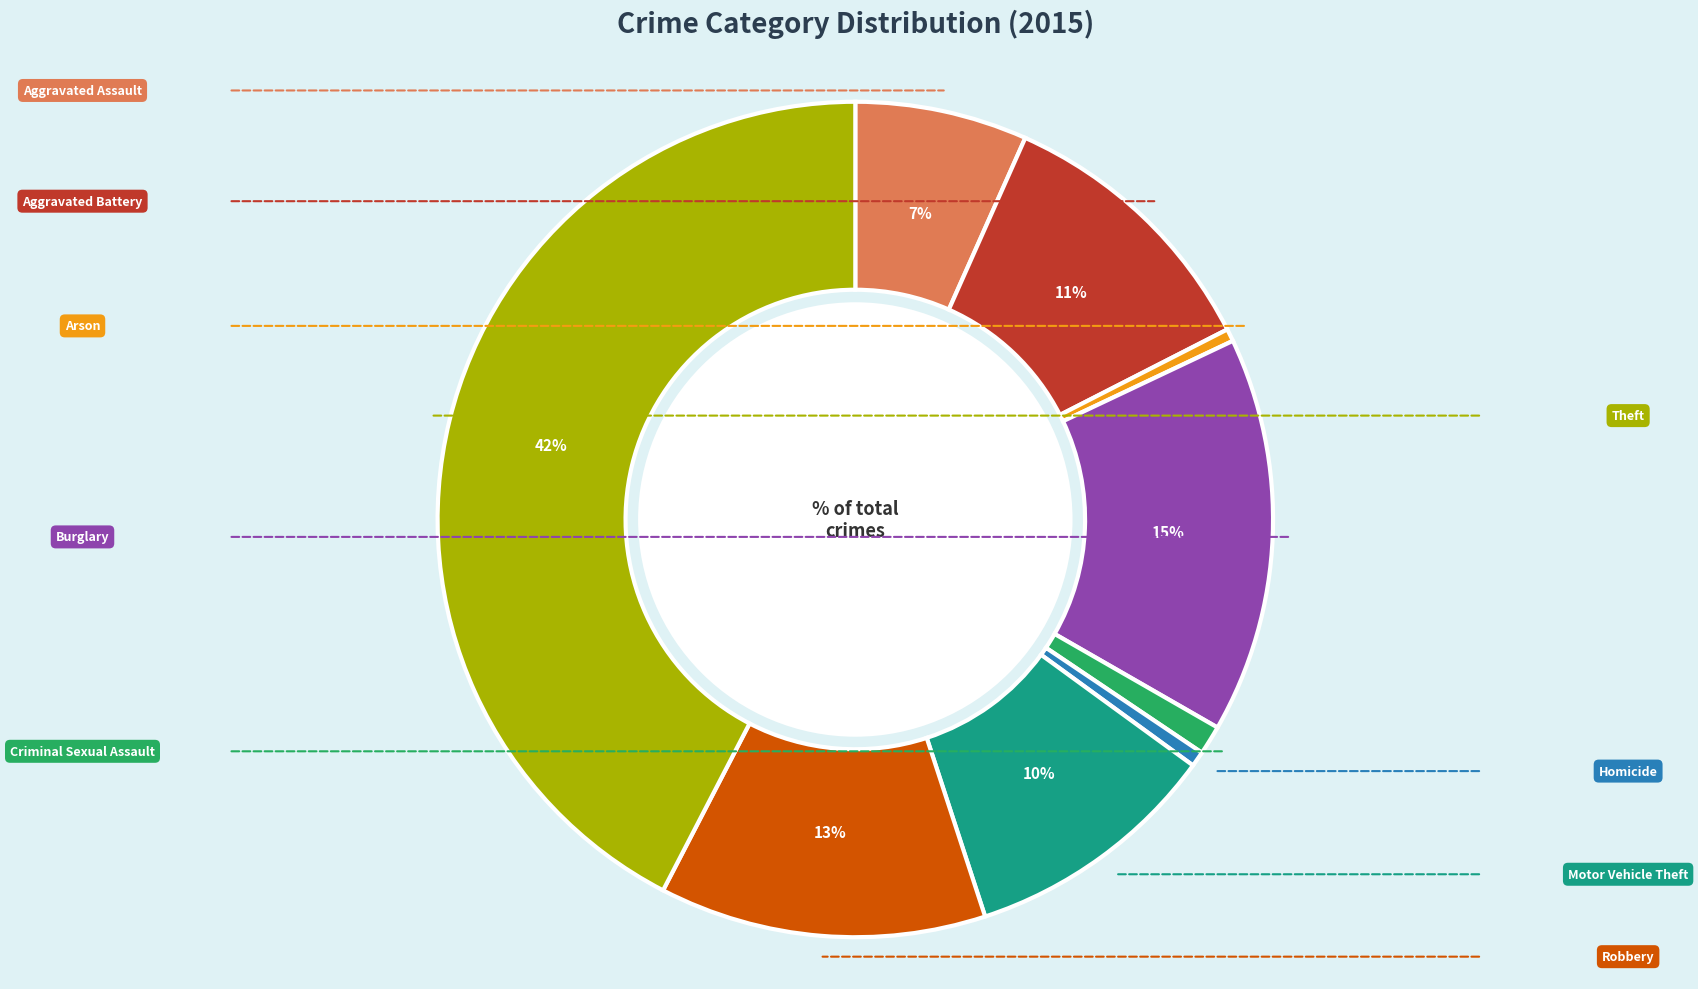

Which has a higher value, Homicide or Burglary?

Burglary